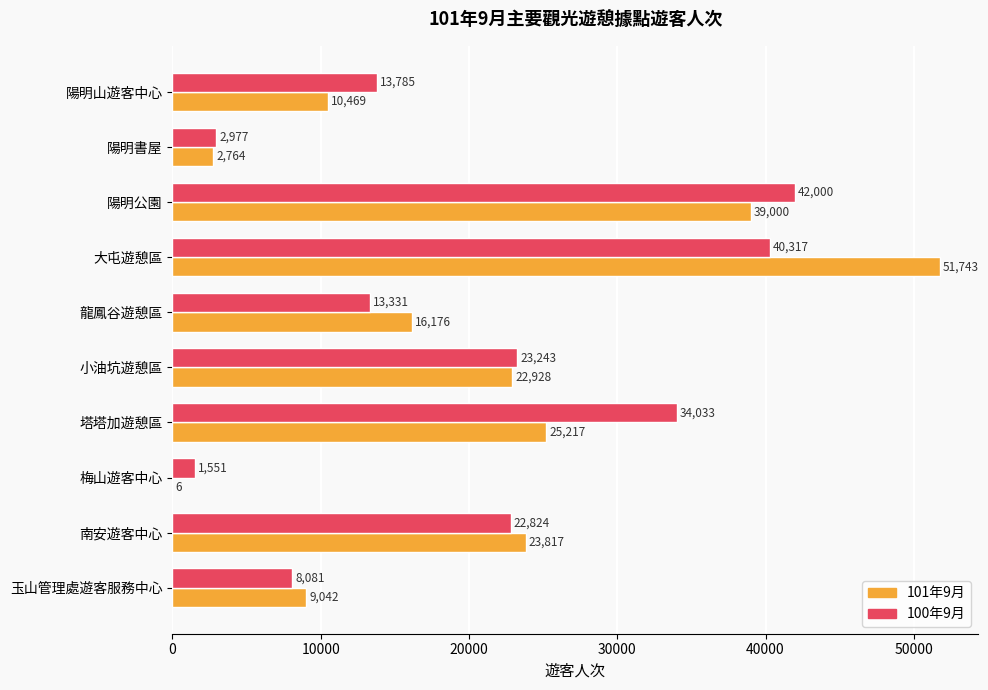

Which label corresponds to the largest value in the chart?

大屯遊憩區